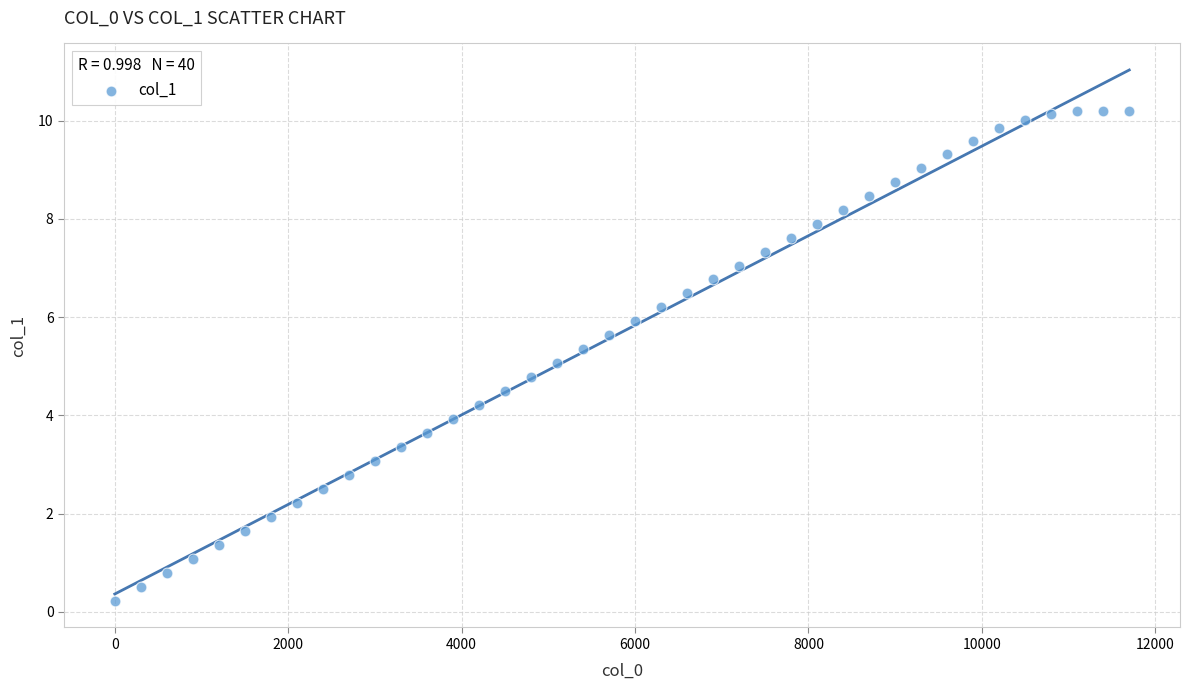

What is the range of X values (max minus min)?

11700.0